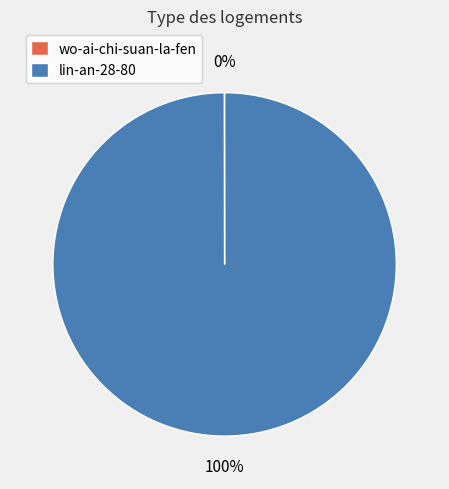

To the nearest percent, what is the difference between the largest and smallest slice percentages?

100%